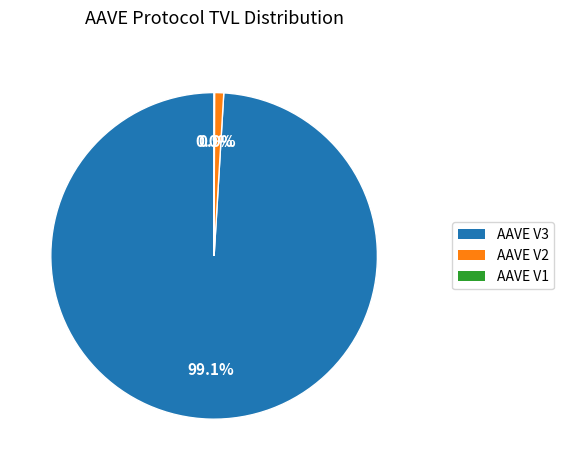

What percentage is the AAVE V2 slice, to the nearest percent?

1%